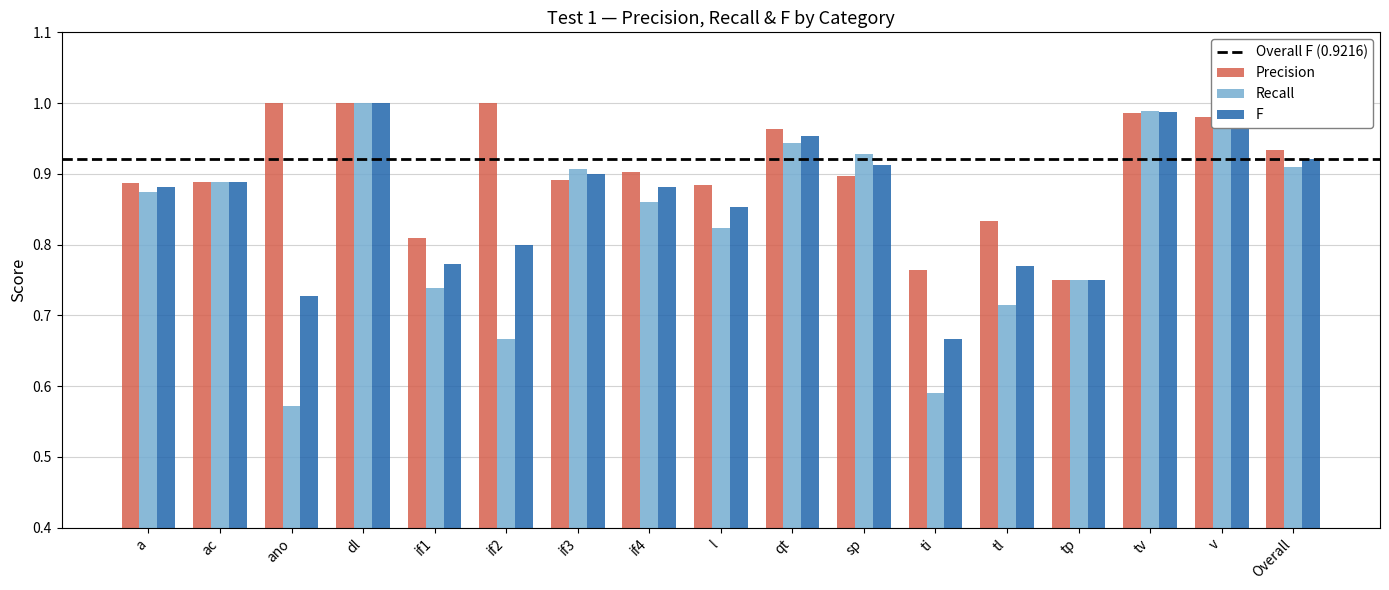

What is the label of the 15th bar from the right?

ano